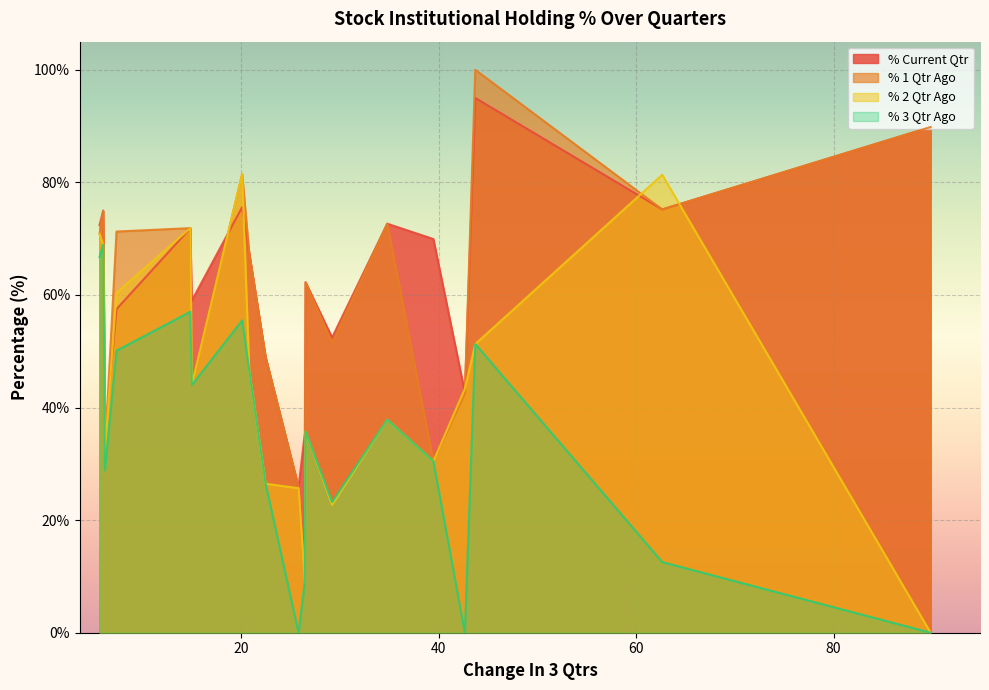

What is the maximum value shown in the chart?

100.0